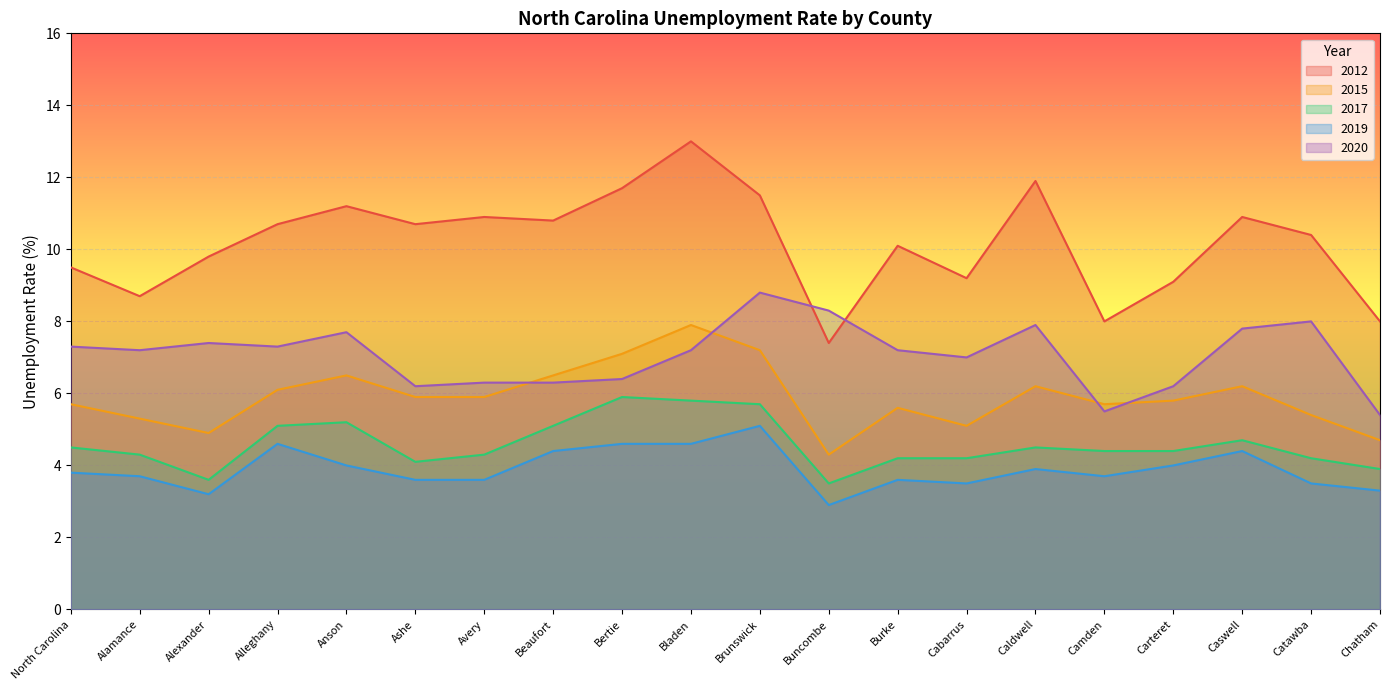

True or false: 2020 has a value of 7.0 at Cabarrus.

True